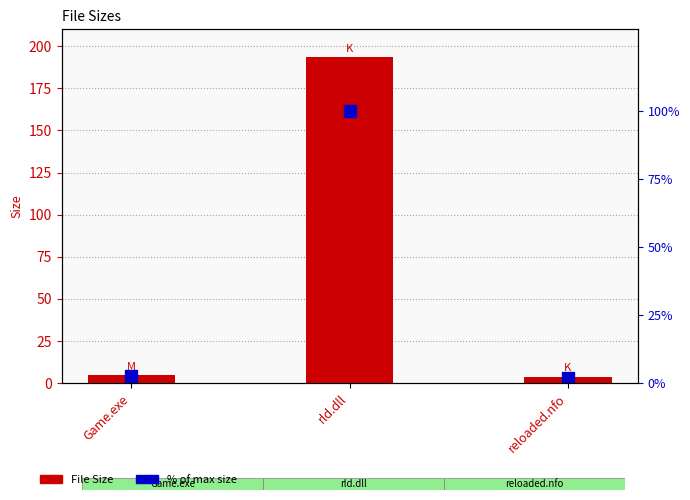

Reading left to right, extract all data points from this chart.

File Size: 4.8	193.5	3.9
% of max size: 2.5	100.0	2.0